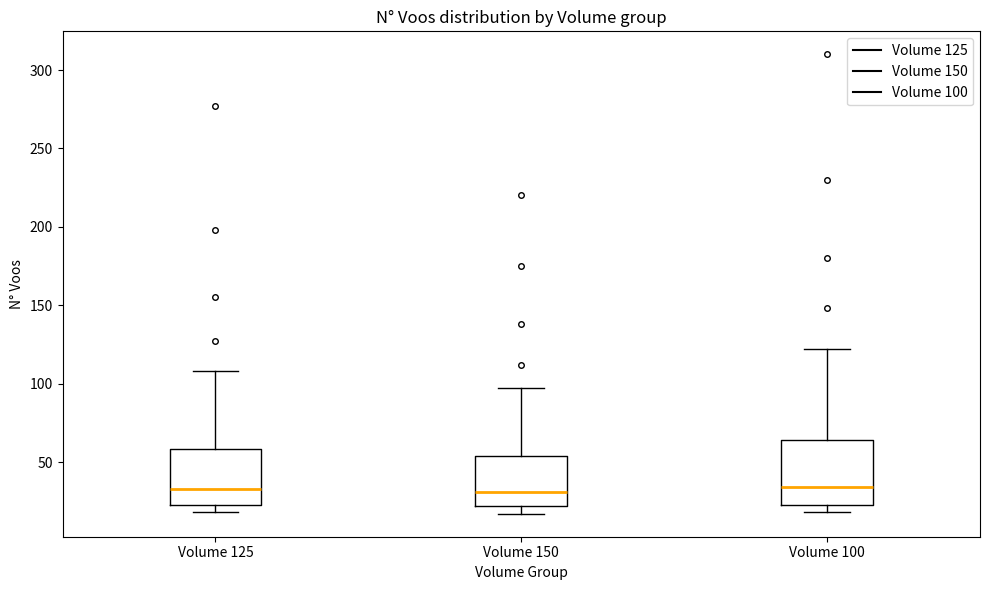

Reading left to right, transcribe this box plot: for each box, give where its median line is, the range the box spans, and where its two whiskers end, as read against the y-axis. The values are not printed on the chart, so give them approximately, as read against the axis.

Volume 125: median 35, box 25 to 60, whiskers 20 to 110
Volume 150: median 30, box 20 to 55, whiskers 15 to 95
Volume 100: median 35, box 25 to 65, whiskers 20 to 120